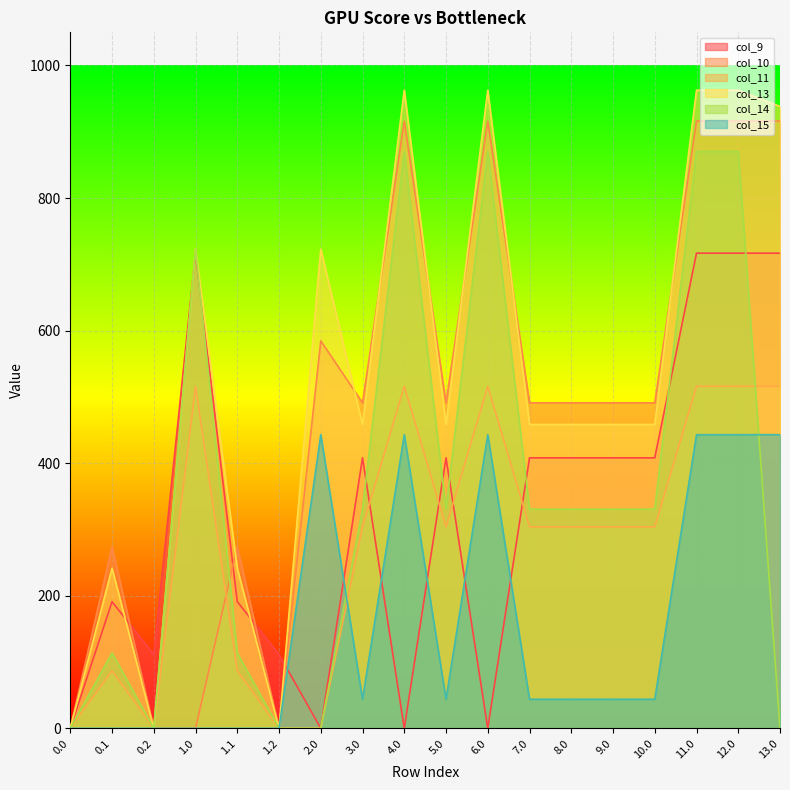

Which series has the widest spread of values?

col_13